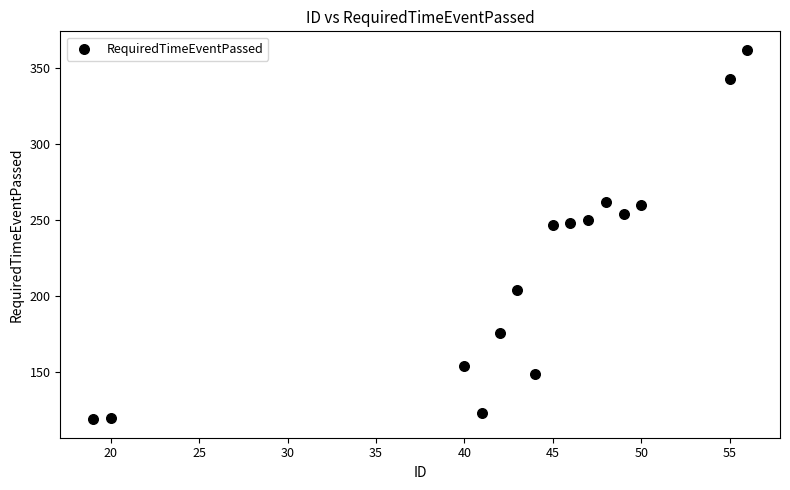

What is the range of X values (max minus min)?

37